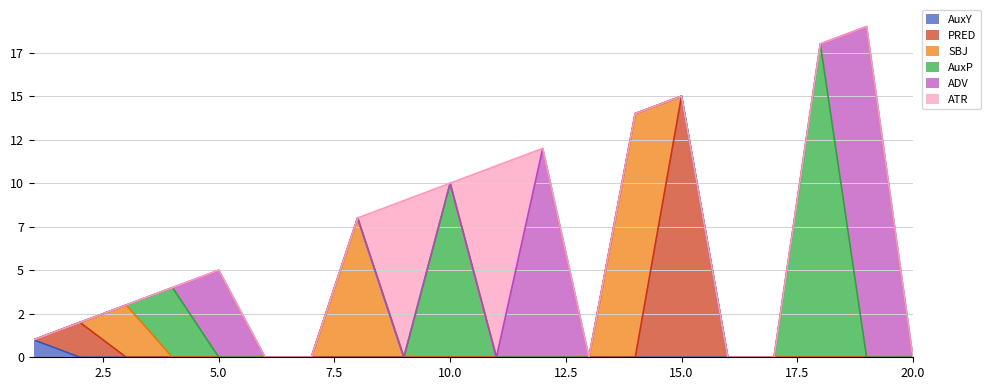

What is the sum of all AuxY values?

1